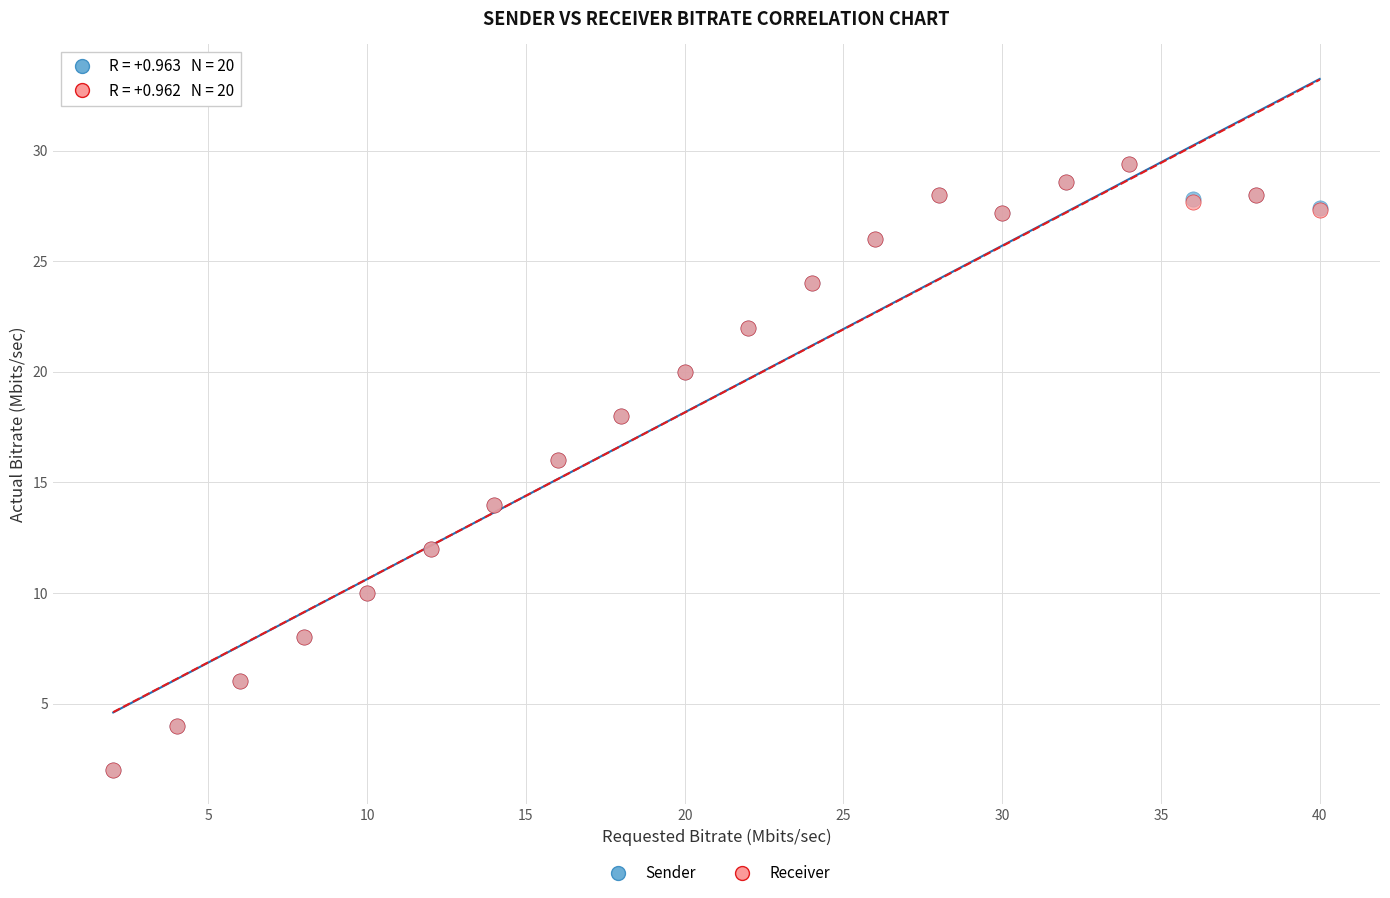

What are all the series names shown in the legend?

Sender, Receiver